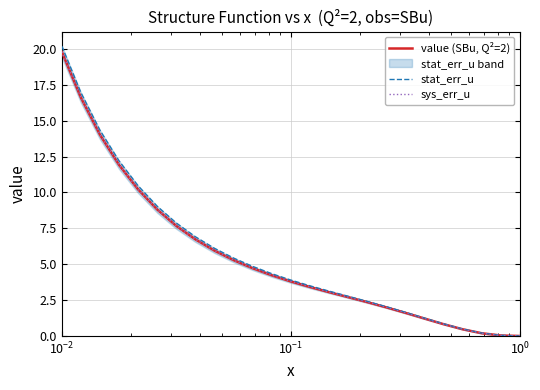

What is the maximum value shown in the chart?

20.2